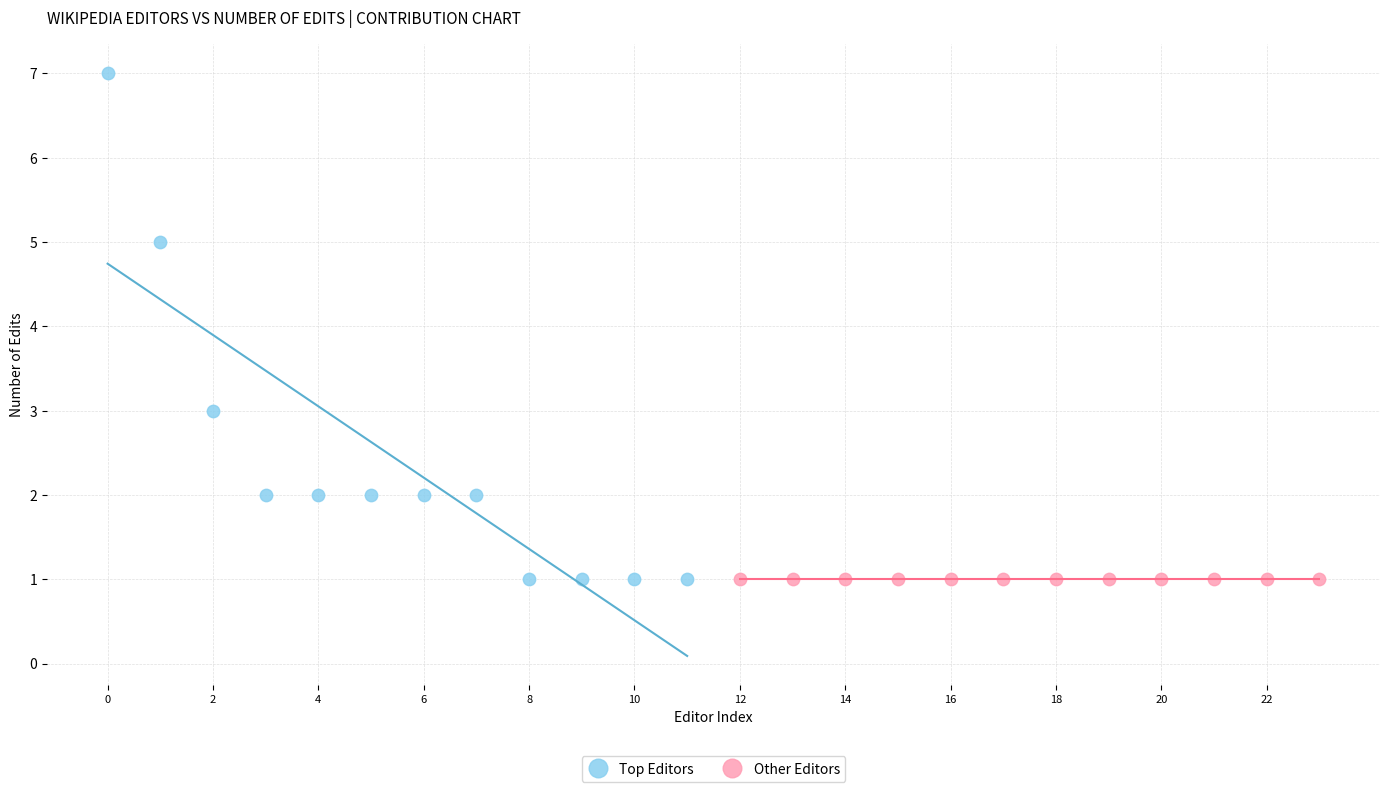

Which series reaches the maximum Y coordinate?

Top Editors